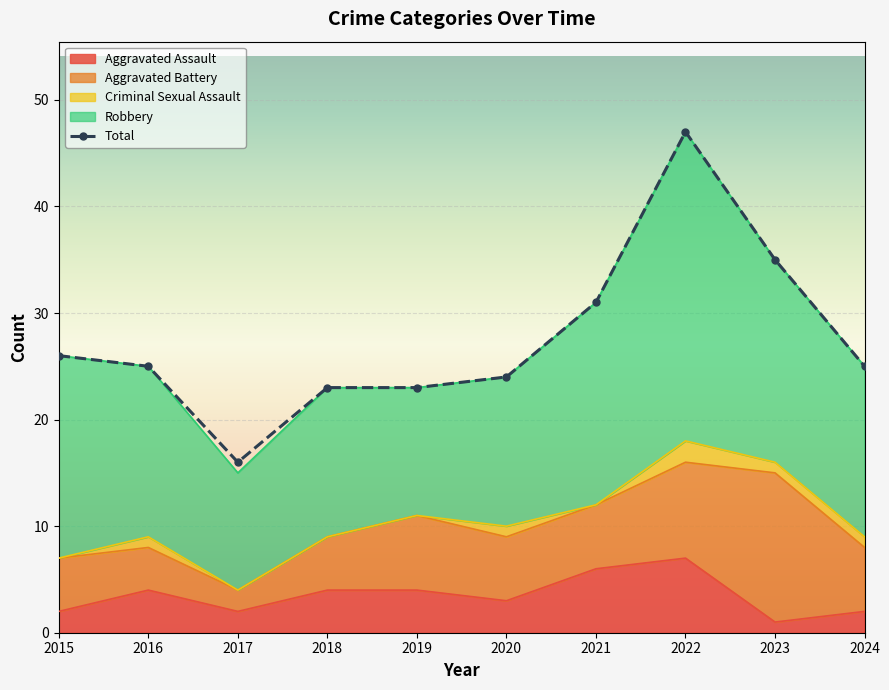

What is the sum of all values?

275